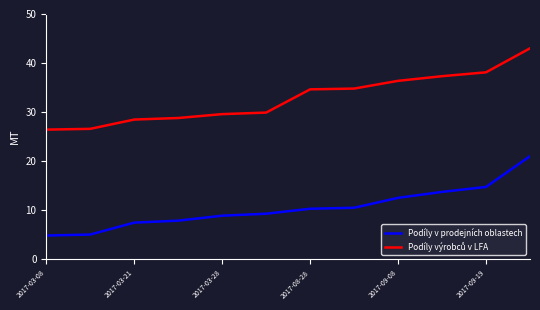

What is the minimum value shown in the chart?

4.8